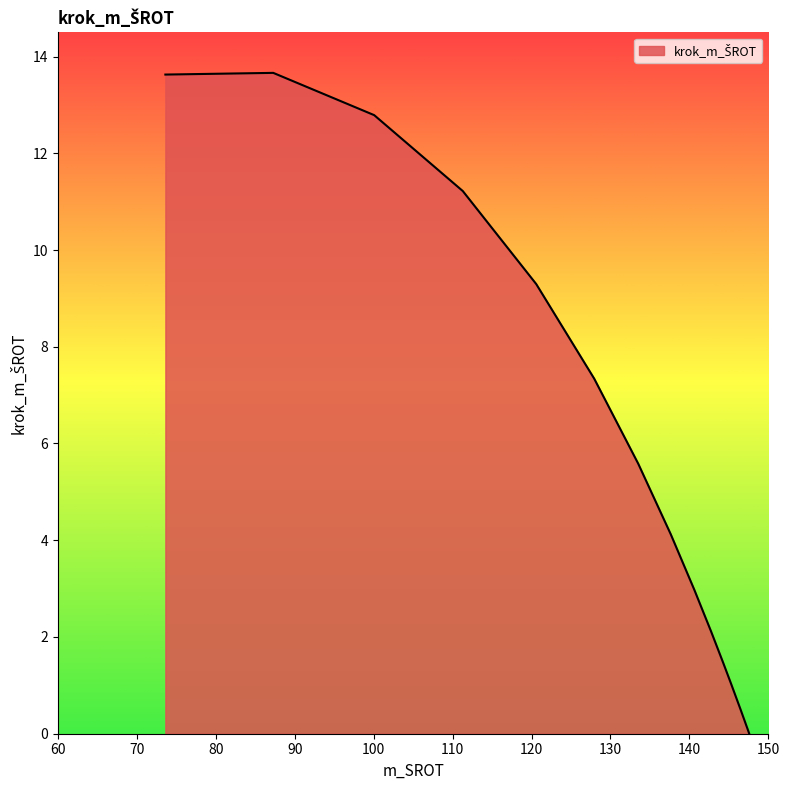

How many series are shown in this chart?

1